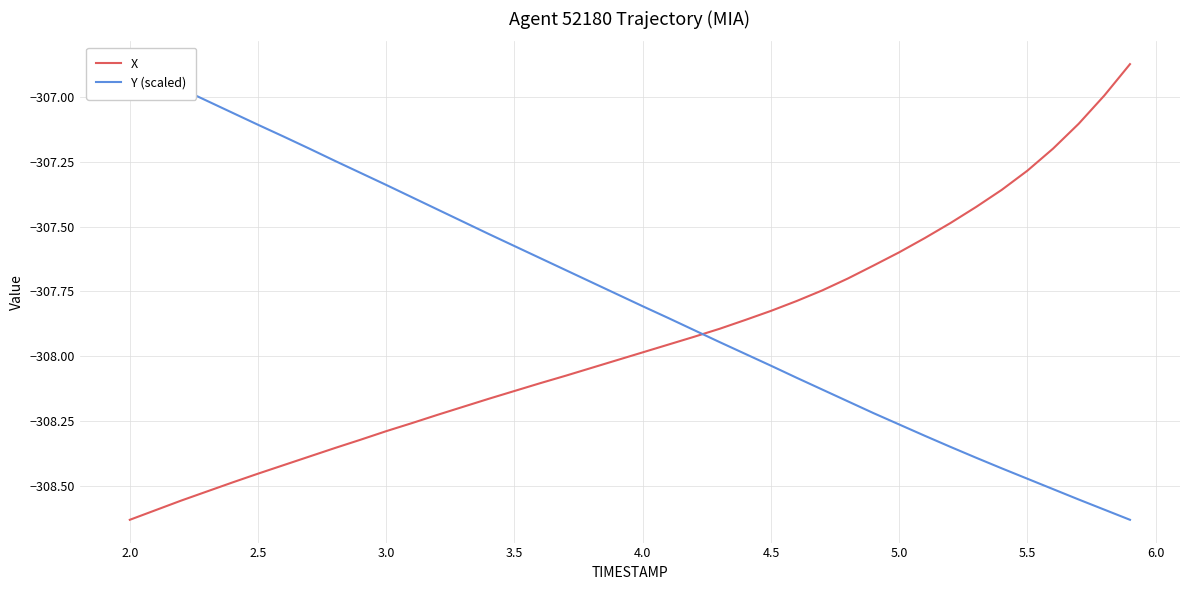

Is it true that X equals -475.1 at 5.0?

False